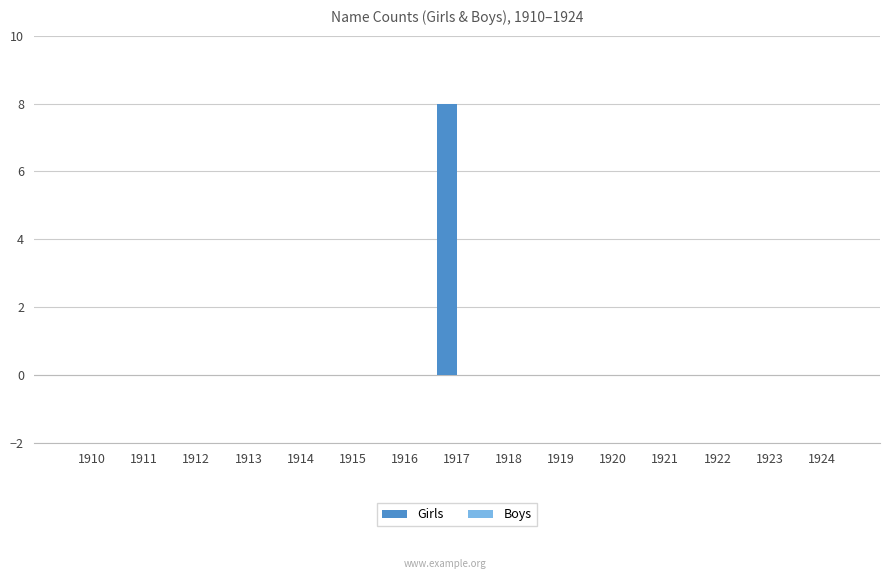

Reading left to right, transcribe all the data shown in this chart.

1910=0	1911=0	1912=0	1913=0	1914=0	1915=0	1916=0	1917=8	1918=0	1919=0	1920=0	1921=0	1922=0	1923=0	1924=0